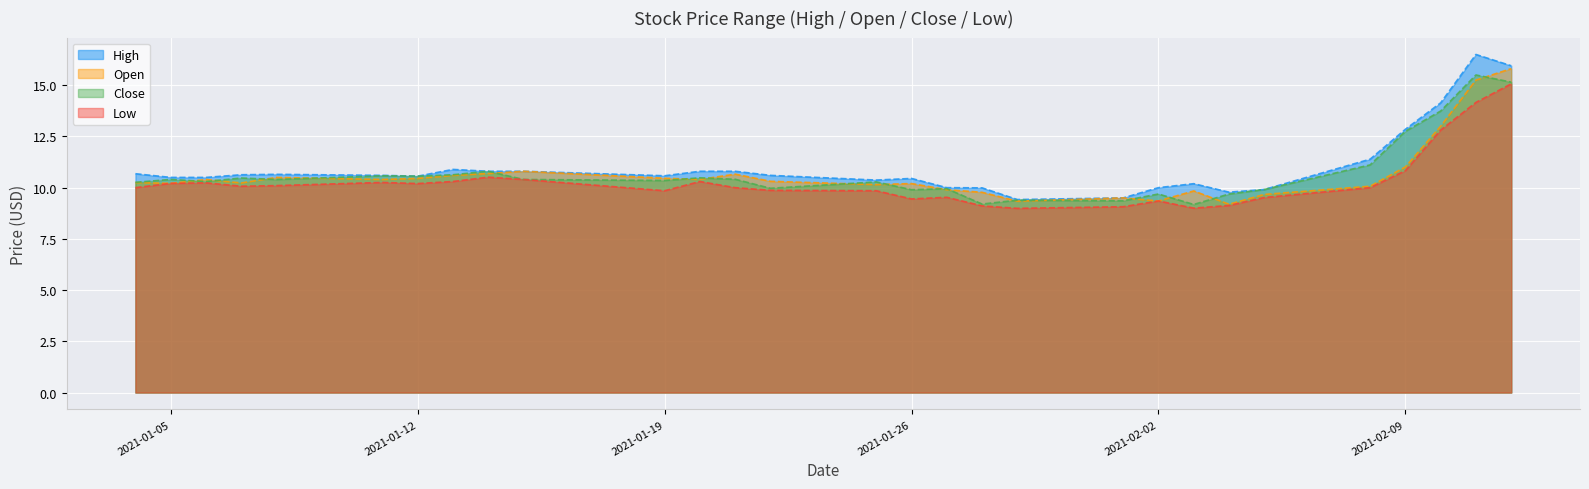

The value of Close at 2021-01-07 is 10.5. True or false?

True